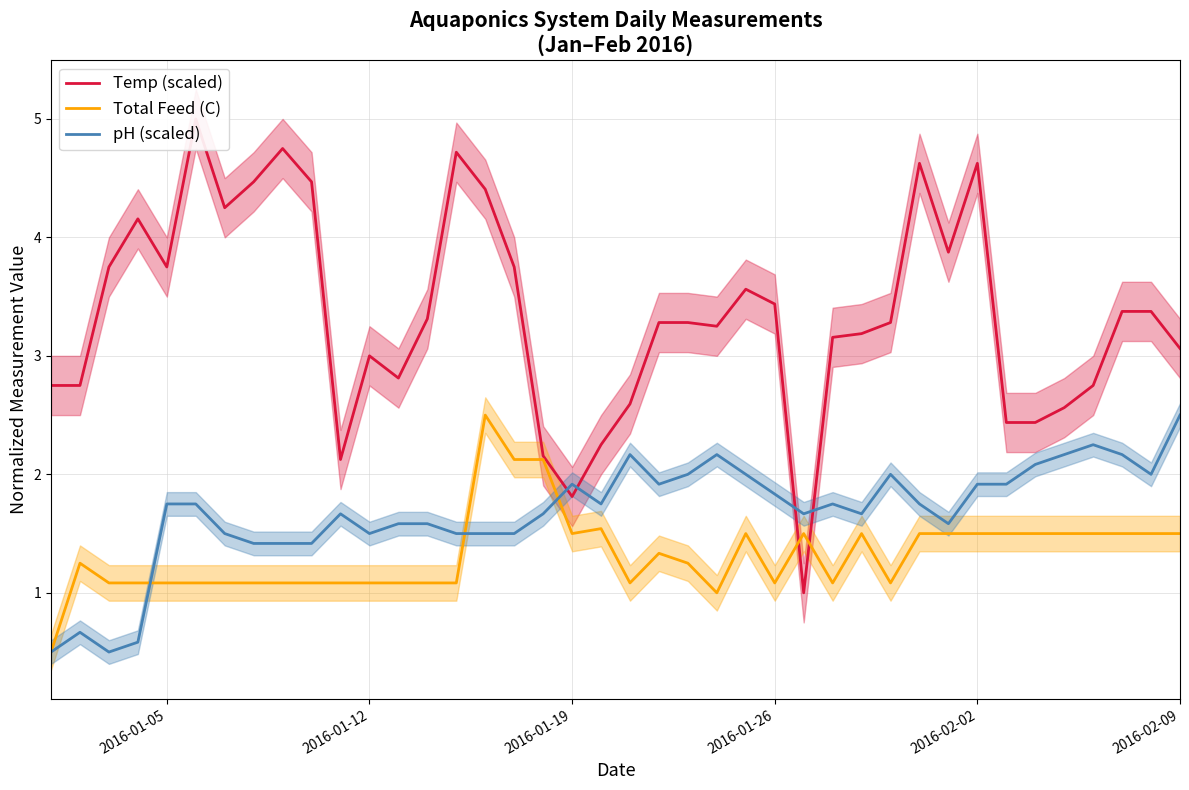

The value of pH (scaled) at 2016-01-19 is 1.9. True or false?

True